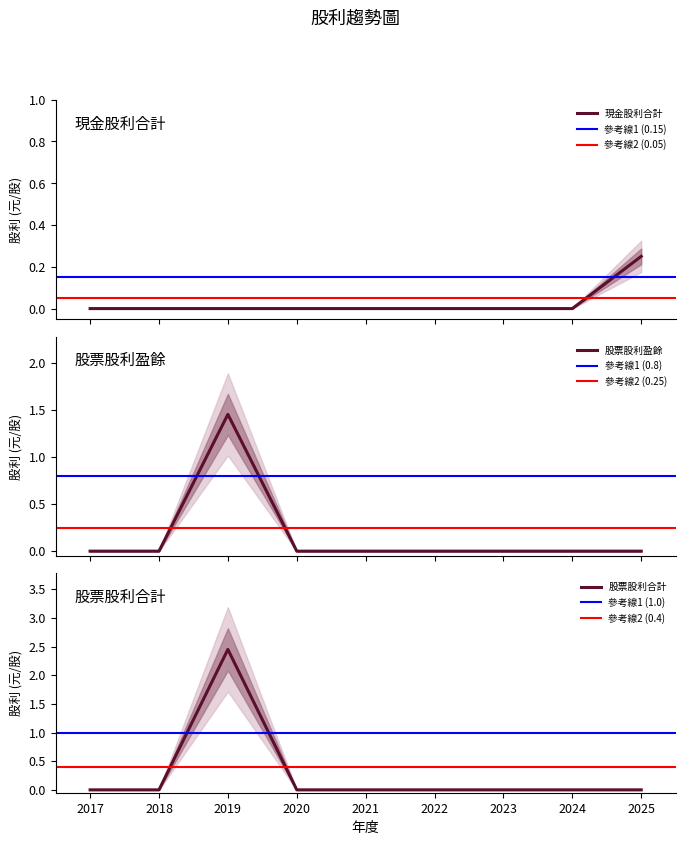

The 股票股利合計 series shows 0.0 at 2017. True or false?

True